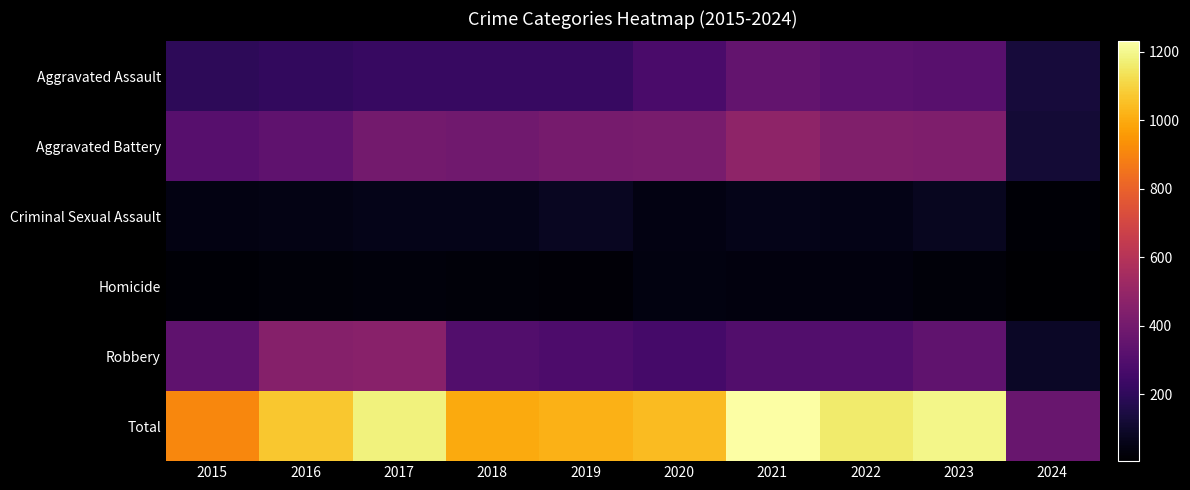

Reading left to right, extract all data points from this chart.

Aggravated Assault: 2015=194	2016=206	2017=225	2018=225	2019=223	2020=273	2021=352	2022=327	2023=320	2024=130
Aggravated Battery: 2015=316	2016=336	2017=400	2018=389	2019=407	2020=416	2021=479	2022=439	2023=433	2024=124
Criminal Sexual Assault: 2015=46	2016=50	2017=62	2018=60	2019=77	2020=48	2021=61	2022=55	2023=73	2024=19
Homicide: 2015=15	2016=26	2017=33	2018=25	2019=22	2020=41	2021=38	2022=36	2023=28	2024=5
Robbery: 2015=337	2016=454	2017=460	2018=301	2019=287	2020=263	2021=300	2022=304	2023=341	2024=89
Total: 2015=908	2016=1072	2017=1180	2018=1000	2019=1016	2020=1041	2021=1230	2022=1161	2023=1195	2024=367